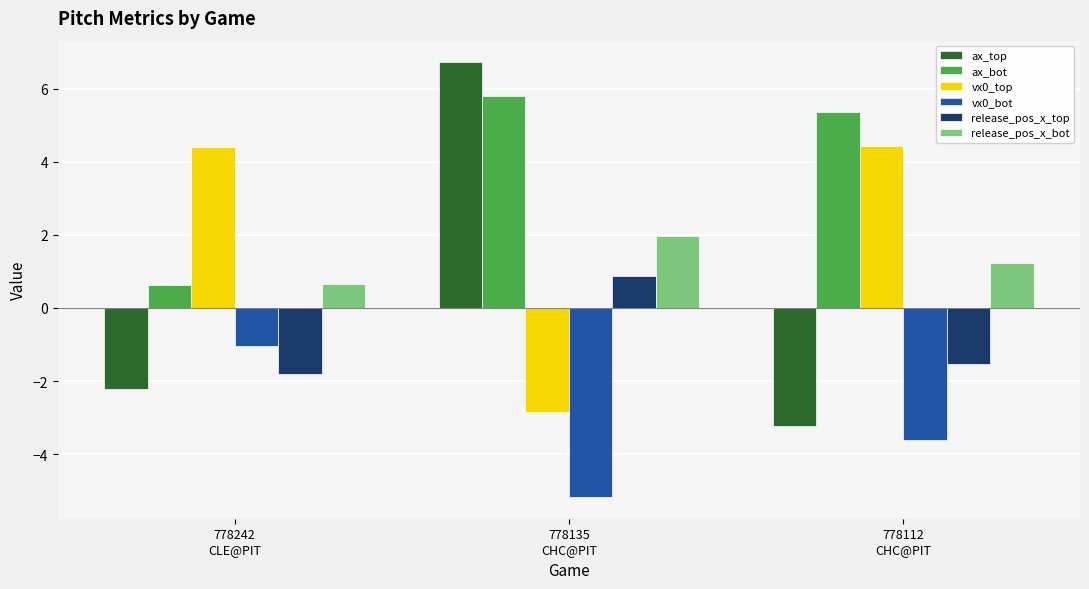

Rank the series by their maximum value, from highest to lowest.

ax_top, ax_bot, vx0_top, release_pos_x_bot, release_pos_x_top, vx0_bot